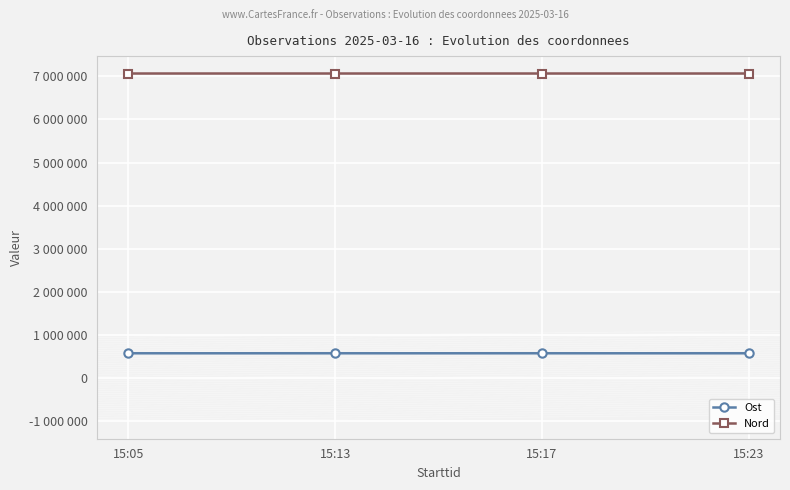

At how many categories does at least one series exceed 4594134?

4